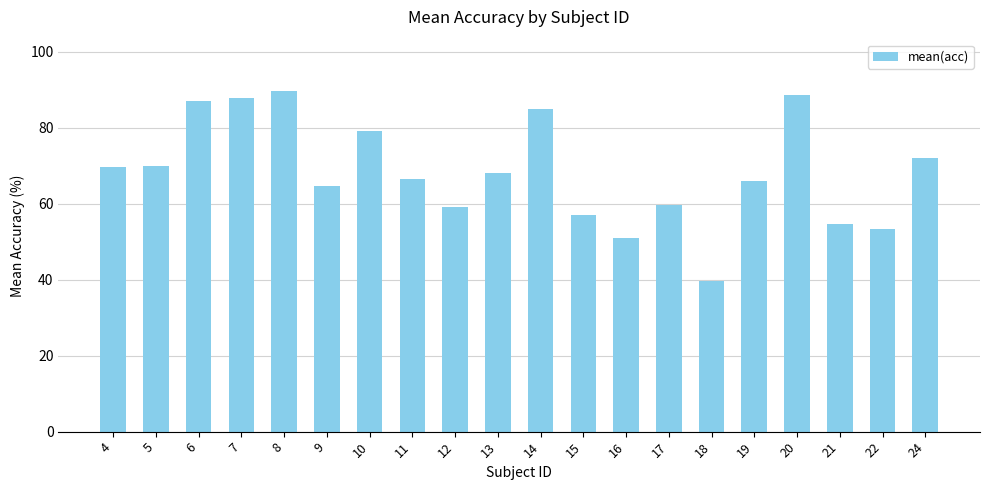

At which category does the chart reach its minimum across all series?

18